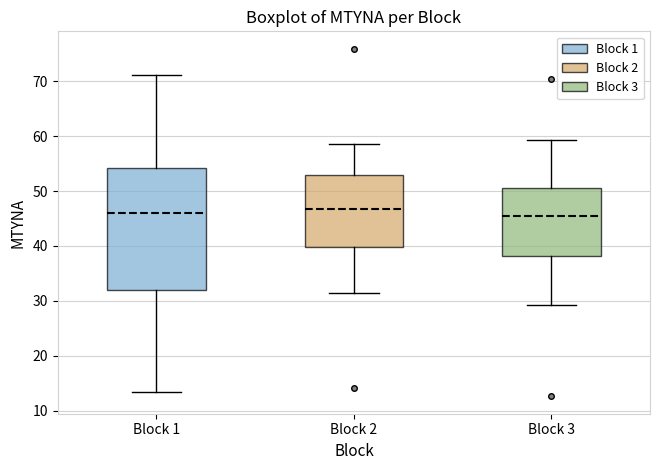

Where does the median line of the box for Block 2 sit on the y-axis? The values are not printed on the chart, so give them approximately, as read against the axis.

47